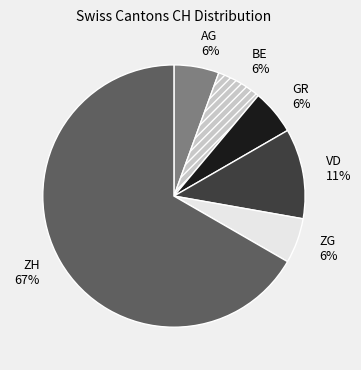

Which category has the biggest portion of the pie?

ZH